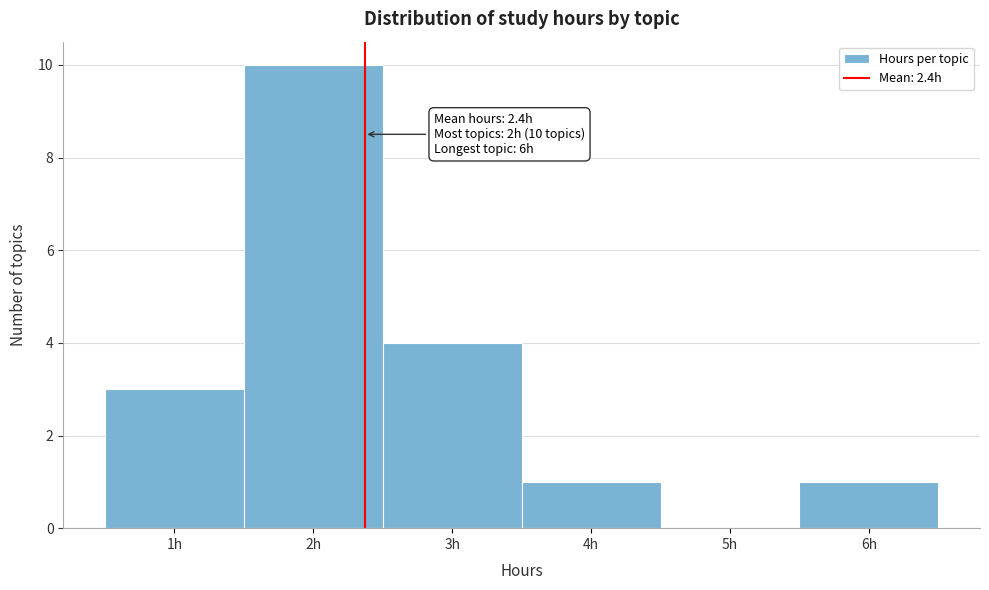

Which range on the x-axis has the tallest bar?

1.5 to 2.5